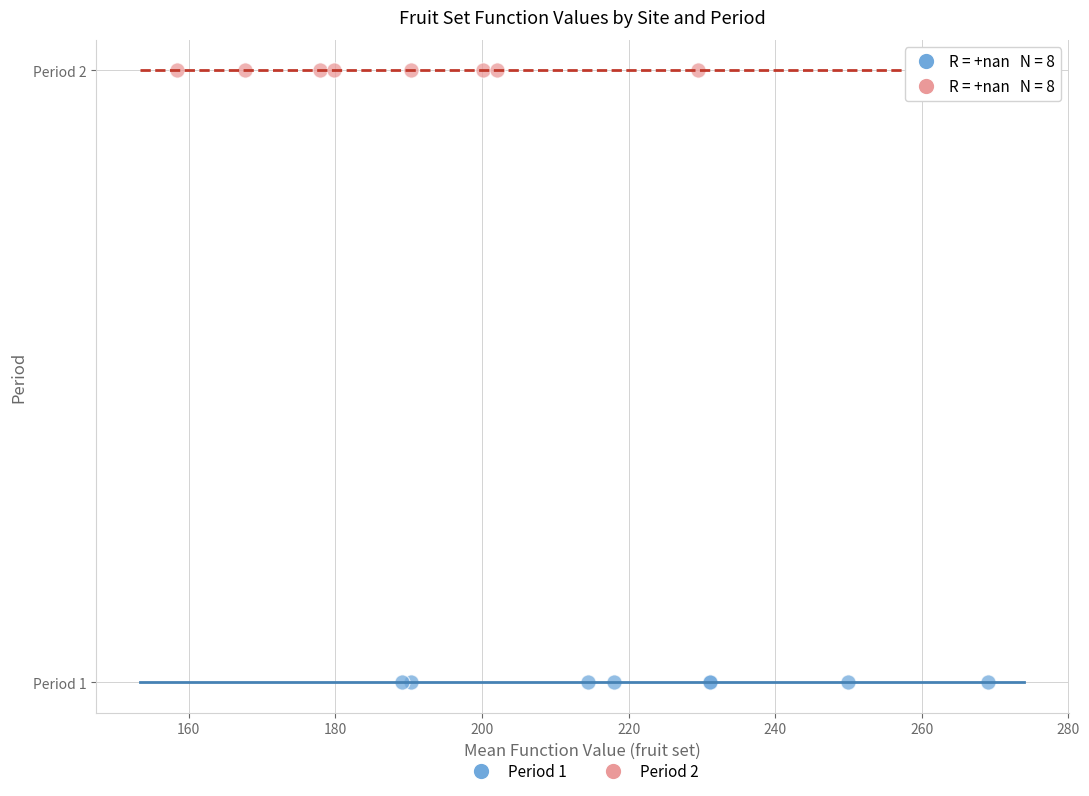

What are all the series names shown in the legend?

Period 1, Period 2